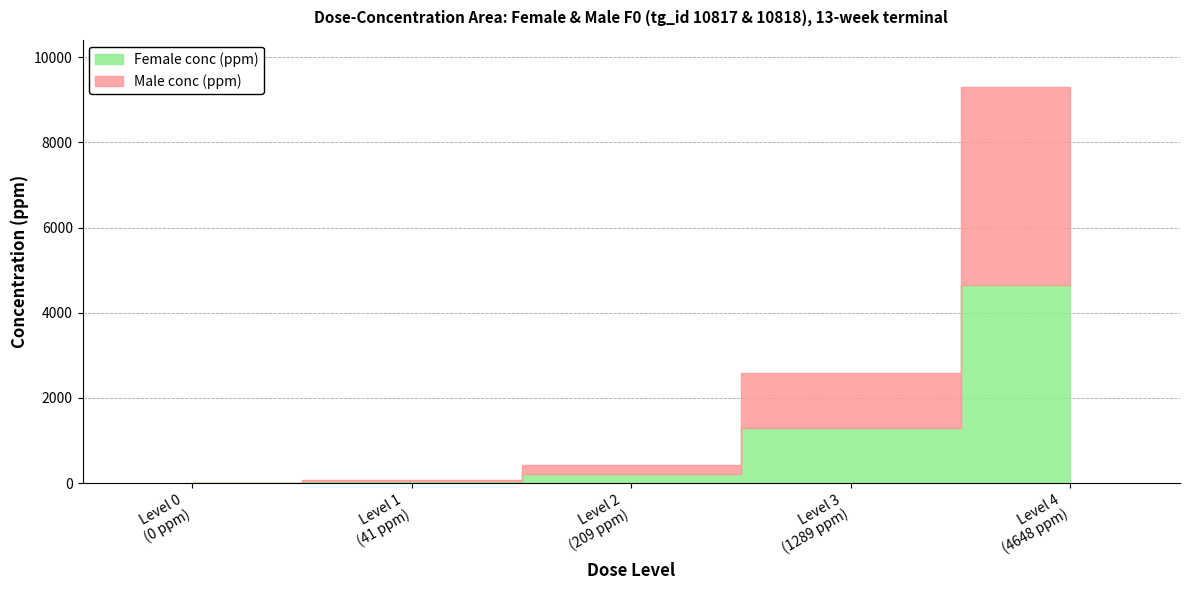

Reading left to right, extract all data points from this chart.

Female conc (ppm): 0	41	209	1289	4648
Male conc (ppm): 0	41	209	1289	4648